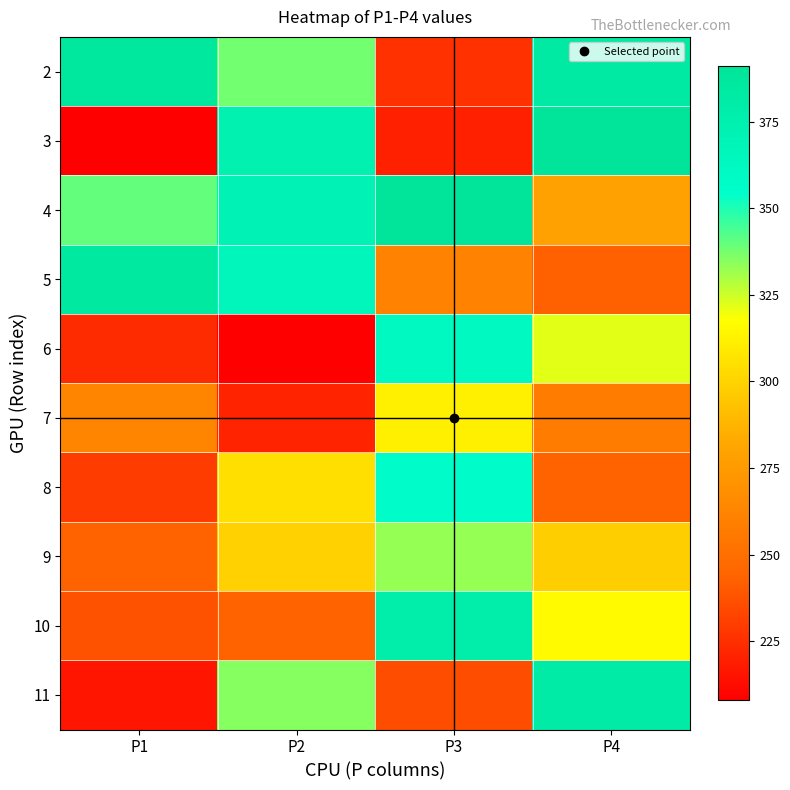

What is the spread (max minus min) of values at P2?

166